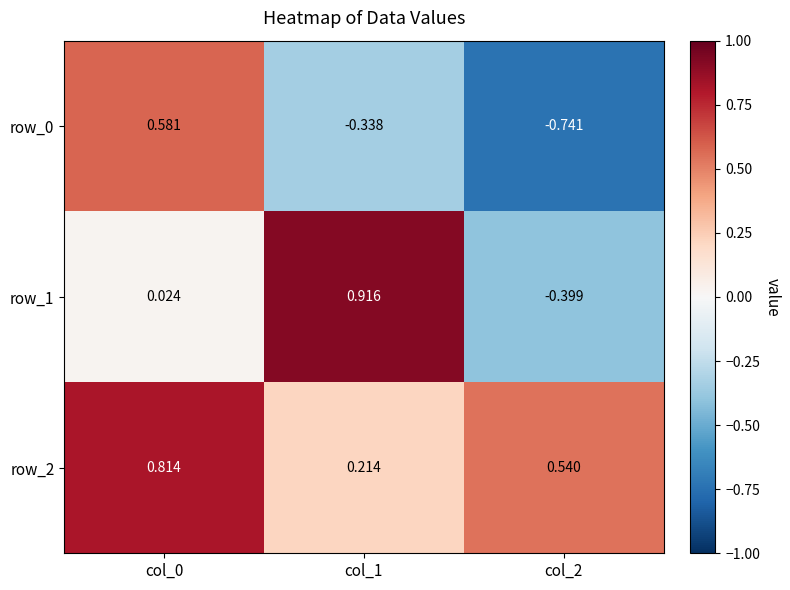

At which category does the chart reach its peak across all series?

col_1